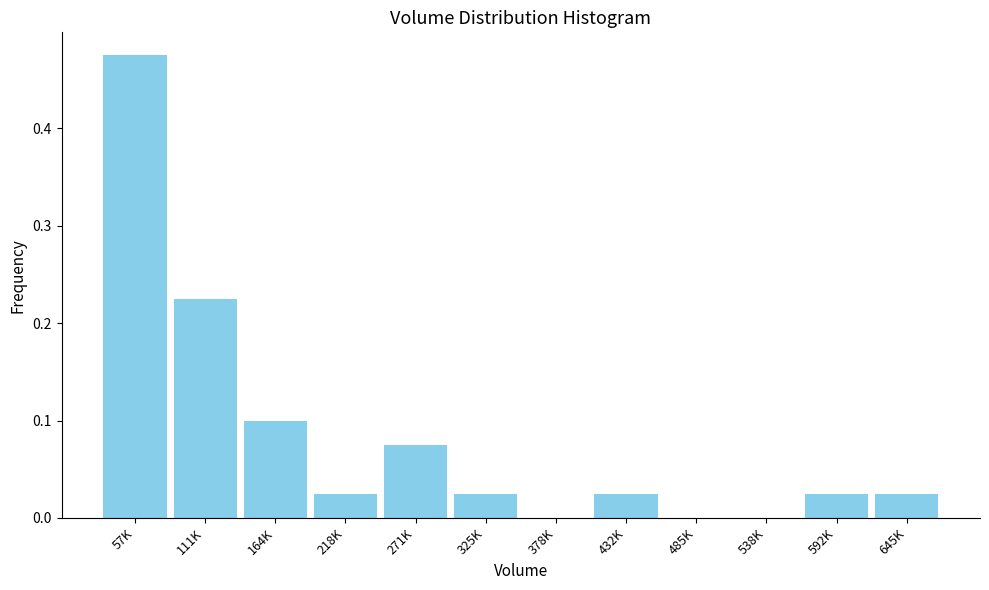

Between 325K and 485K, which is larger?

325K